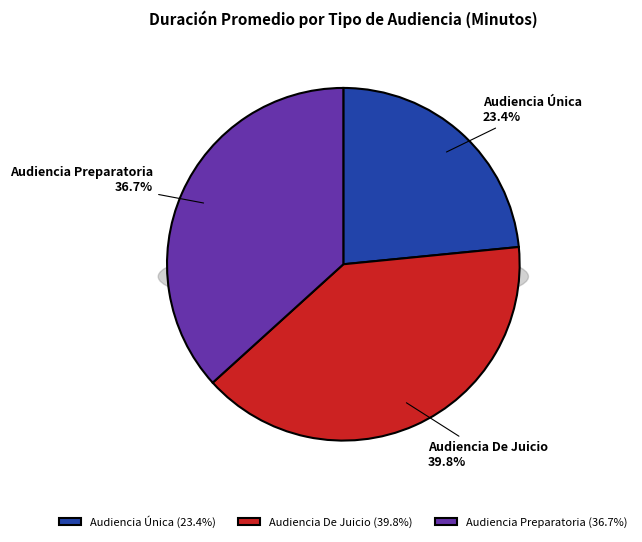

To the nearest percent, what is the average slice percentage?

33%